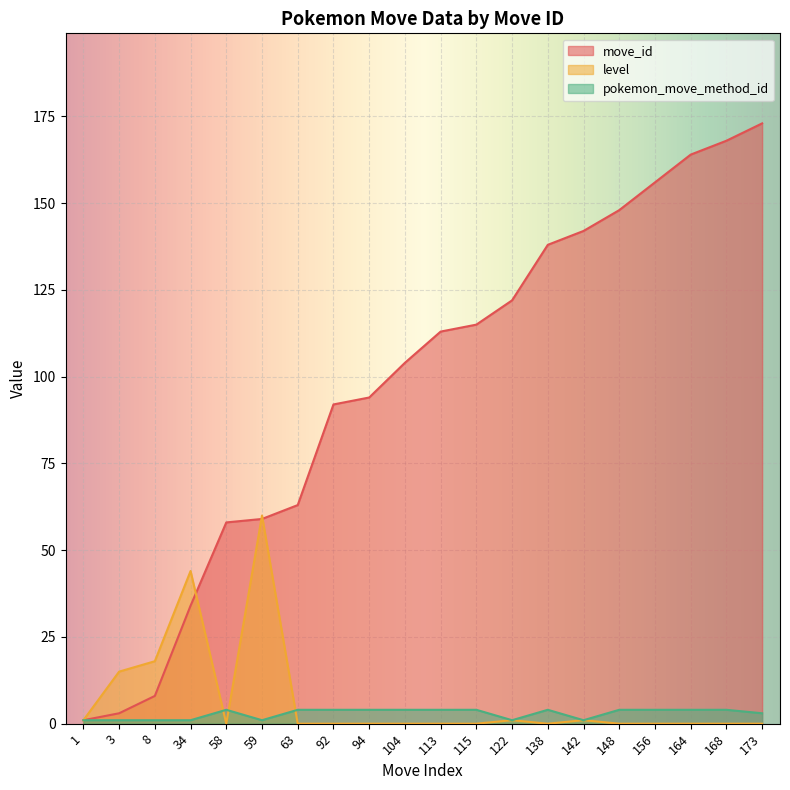

True or false: move_id and pokemon_move_method_id cross at least once.

False